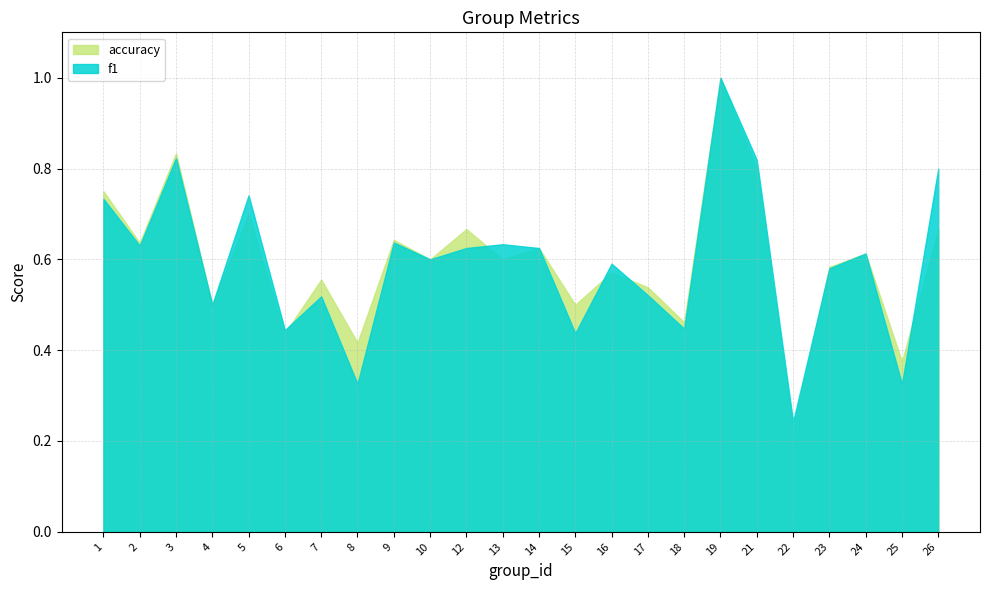

What is the value of the f1 point at the 7th from the left?

0.5